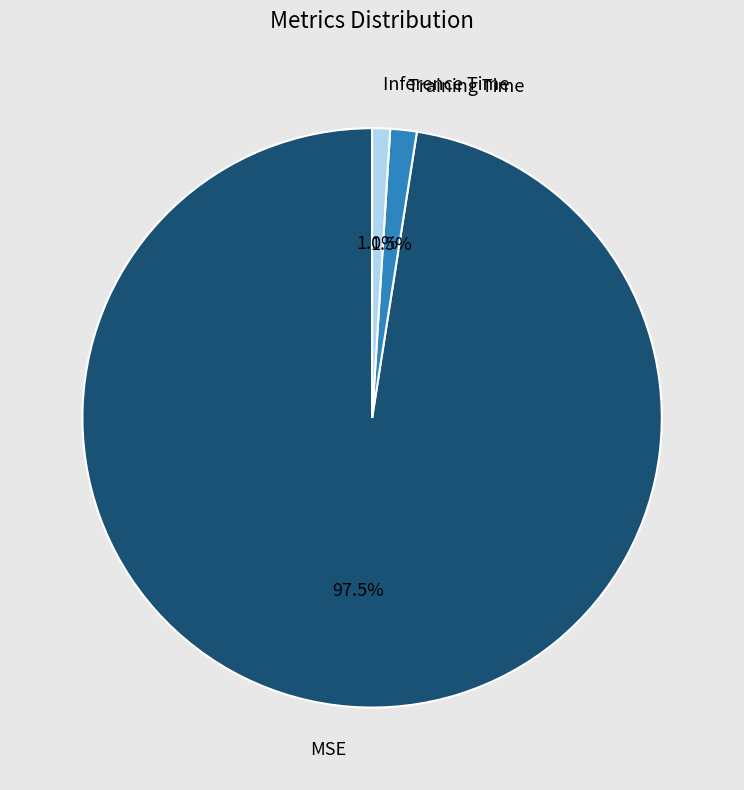

What is the total percentage of Training Time and MSE?

99.0%